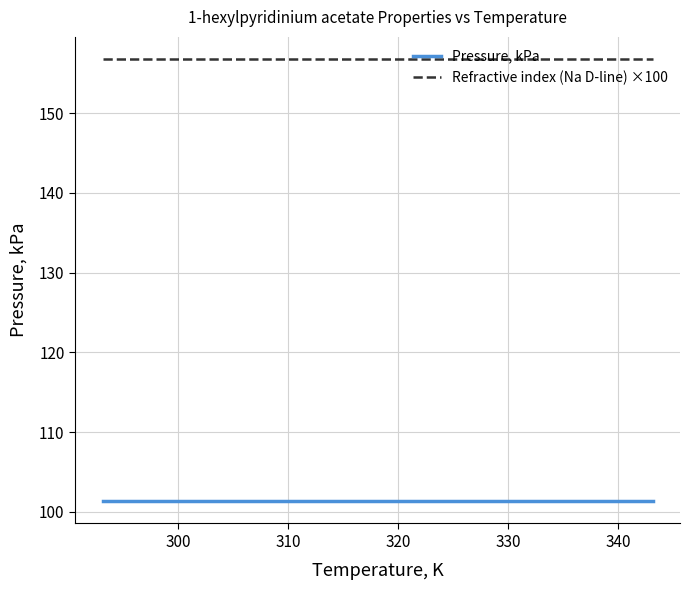

True or false: Pressure, kPa and Refractive index (Na D-line) ×100 cross at least once.

False